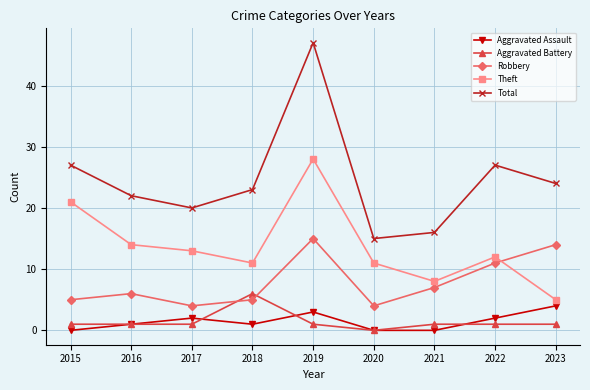

Where do Robbery and Theft first cross each other?

2022 and 2023